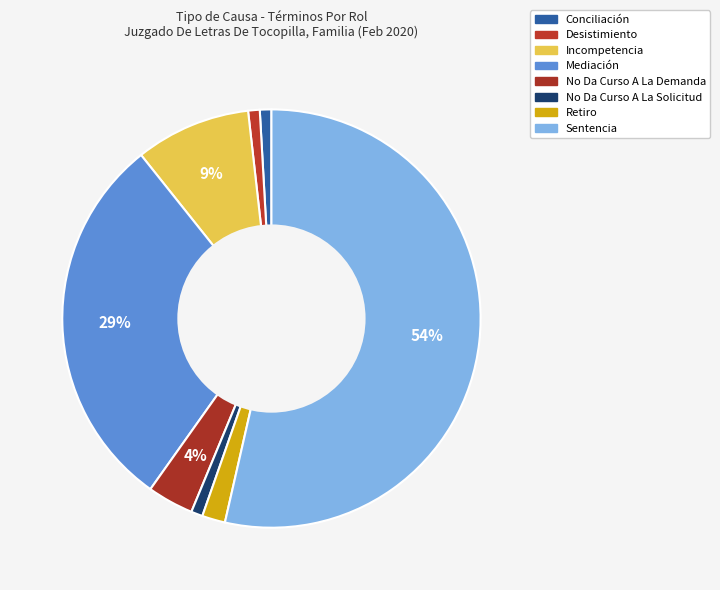

What percentage is the Incompetencia slice, to the nearest percent?

9%